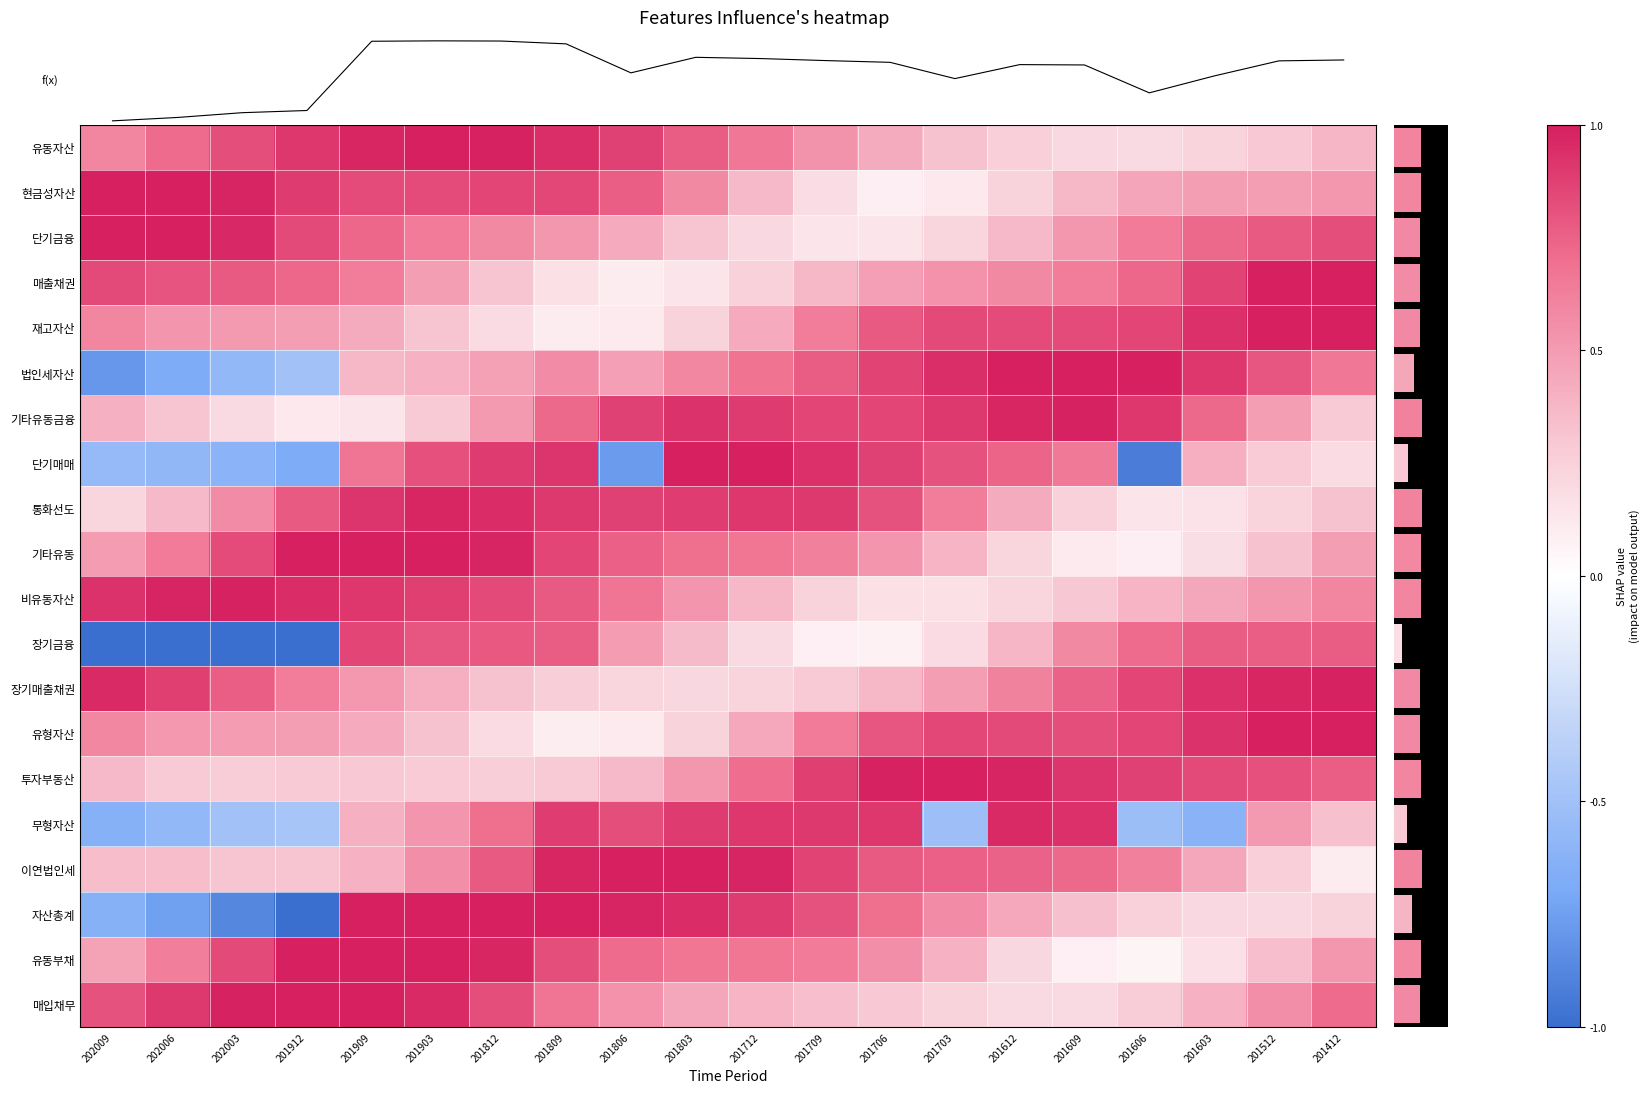

Reading left to right, what are all the values shown in this chart?

유동자산: 202009=0.6	202006=0.7	202003=0.8	201912=0.9	201909=1.0	201903=1.0	201812=1.0	201809=0.9	201806=0.9	201803=0.8	201712=0.7	201709=0.5	201706=0.4	201703=0.3	201612=0.3	201609=0.2	201606=0.2	201603=0.2	201512=0.3	201412=0.4
현금성자산: 202009=1.0	202006=1.0	202003=1.0	201912=0.9	201909=0.8	201903=0.8	201812=0.9	201809=0.8	201806=0.8	201803=0.6	201712=0.4	201709=0.2	201706=0.1	201703=0.1	201612=0.2	201609=0.4	201606=0.5	201603=0.5	201512=0.5	201412=0.5
단기금융: 202009=1.0	202006=1.0	202003=1.0	201912=0.8	201909=0.7	201903=0.6	201812=0.6	201809=0.5	201806=0.4	201803=0.3	201712=0.2	201709=0.1	201706=0.1	201703=0.2	201612=0.4	201609=0.5	201606=0.6	201603=0.7	201512=0.8	201412=0.8
매출채권: 202009=0.8	202006=0.8	202003=0.8	201912=0.7	201909=0.6	201903=0.5	201812=0.3	201809=0.2	201806=0.1	201803=0.1	201712=0.2	201709=0.4	201706=0.5	201703=0.5	201612=0.6	201609=0.6	201606=0.7	201603=0.9	201512=1.0	201412=1.0
재고자산: 202009=0.6	202006=0.5	202003=0.5	201912=0.5	201909=0.4	201903=0.3	201812=0.2	201809=0.1	201806=0.1	201803=0.2	201712=0.4	201709=0.6	201706=0.8	201703=0.8	201612=0.8	201609=0.8	201606=0.9	201603=0.9	201512=1.0	201412=1.0
법인세자산: 202009=-0.8	202006=-0.7	202003=-0.6	201912=-0.5	201909=0.4	201903=0.4	201812=0.5	201809=0.6	201806=0.5	201803=0.6	201712=0.7	201709=0.8	201706=0.9	201703=0.9	201612=1.0	201609=1.0	201606=1.0	201603=0.9	201512=0.8	201412=0.7
기타유동금융: 202009=0.4	202006=0.3	202003=0.2	201912=0.1	201909=0.1	201903=0.3	201812=0.5	201809=0.7	201806=0.9	201803=0.9	201712=0.9	201709=0.9	201706=0.9	201703=0.9	201612=1.0	201609=1.0	201606=0.9	201603=0.7	201512=0.5	201412=0.3
단기매매: 202009=-0.6	202006=-0.6	202003=-0.6	201912=-0.7	201909=0.7	201903=0.8	201812=0.9	201809=0.9	201806=-0.8	201803=1.0	201712=1.0	201709=0.9	201706=0.9	201703=0.8	201612=0.7	201609=0.7	201606=-0.9	201603=0.4	201512=0.3	201412=0.2
통화선도: 202009=0.2	202006=0.4	202003=0.6	201912=0.8	201909=0.9	201903=1.0	201812=0.9	201809=0.9	201806=0.9	201803=0.9	201712=0.9	201709=0.9	201706=0.8	201703=0.6	201612=0.4	201609=0.2	201606=0.1	201603=0.2	201512=0.2	201412=0.3
기타유동: 202009=0.5	202006=0.6	202003=0.8	201912=1.0	201909=1.0	201903=1.0	201812=1.0	201809=0.9	201806=0.8	201803=0.7	201712=0.7	201709=0.6	201706=0.5	201703=0.4	201612=0.2	201609=0.1	201606=0.1	201603=0.2	201512=0.3	201412=0.5
비유동자산: 202009=0.9	202006=1.0	202003=1.0	201912=1.0	201909=0.9	201903=0.9	201812=0.8	201809=0.8	201806=0.7	201803=0.5	201712=0.4	201709=0.2	201706=0.2	201703=0.2	201612=0.2	201609=0.3	201606=0.4	201603=0.5	201512=0.5	201412=0.6
장기금융: 202009=-1.3	202006=-1.3	202003=-1.3	201912=-1.1	201909=0.9	201903=0.8	201812=0.8	201809=0.8	201806=0.5	201803=0.4	201712=0.2	201709=0.1	201706=0.1	201703=0.2	201612=0.4	201609=0.6	201606=0.7	201603=0.8	201512=0.8	201412=0.8
장기매출채권: 202009=1.0	202006=0.9	202003=0.8	201912=0.6	201909=0.5	201903=0.4	201812=0.3	201809=0.3	201806=0.2	201803=0.2	201712=0.2	201709=0.3	201706=0.4	201703=0.5	201612=0.6	201609=0.7	201606=0.9	201603=0.9	201512=1.0	201412=1.0
유형자산: 202009=0.6	202006=0.5	202003=0.5	201912=0.5	201909=0.4	201903=0.3	201812=0.2	201809=0.1	201806=0.1	201803=0.2	201712=0.4	201709=0.6	201706=0.8	201703=0.8	201612=0.8	201609=0.8	201606=0.9	201603=0.9	201512=1.0	201412=1.0
투자부동산: 202009=0.4	202006=0.3	202003=0.3	201912=0.3	201909=0.3	201903=0.3	201812=0.3	201809=0.3	201806=0.4	201803=0.5	201712=0.7	201709=0.9	201706=1.0	201703=1.0	201612=1.0	201609=0.9	201606=0.9	201603=0.8	201512=0.8	201412=0.8
무형자산: 202009=-0.6	202006=-0.6	202003=-0.5	201912=-0.5	201909=0.4	201903=0.5	201812=0.7	201809=0.9	201806=0.8	201803=0.9	201712=0.9	201709=0.9	201706=0.9	201703=-0.5	201612=1.0	201609=0.9	201606=-0.5	201603=-0.6	201512=0.5	201412=0.3
이연법인세: 202009=0.3	202006=0.3	202003=0.3	201912=0.3	201909=0.4	201903=0.6	201812=0.8	201809=1.0	201806=1.0	201803=1.0	201712=1.0	201709=0.9	201706=0.8	201703=0.8	201612=0.7	201609=0.7	201606=0.6	201603=0.4	201512=0.3	201412=0.1
자산총계: 202009=-0.6	202006=-0.7	202003=-0.9	201912=-1.0	201909=1.0	201903=1.1	201812=1.2	201809=1.2	201806=1.0	201803=0.9	201712=0.9	201709=0.8	201706=0.7	201703=0.6	201612=0.4	201609=0.3	201606=0.2	201603=0.2	201512=0.2	201412=0.2
유동부채: 202009=0.5	202006=0.6	202003=0.8	201912=1.0	201909=1.0	201903=1.0	201812=1.0	201809=0.8	201806=0.7	201803=0.7	201712=0.7	201709=0.6	201706=0.6	201703=0.4	201612=0.2	201609=0.1	201606=0.1	201603=0.2	201512=0.3	201412=0.5
매입채무: 202009=0.8	202006=0.9	202003=1.0	201912=1.0	201909=1.0	201903=1.0	201812=0.8	201809=0.7	201806=0.5	201803=0.4	201712=0.4	201709=0.3	201706=0.3	201703=0.2	201612=0.2	201609=0.2	201606=0.3	201603=0.4	201512=0.6	201412=0.7